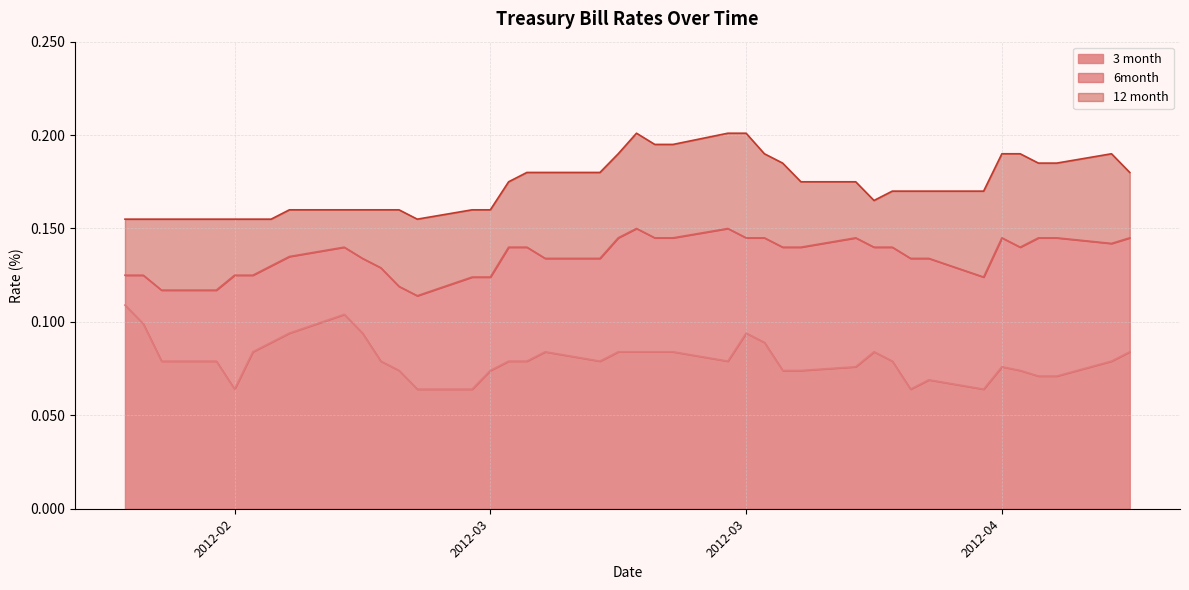

True or false: 3 month and 6month intersect in this chart.

False